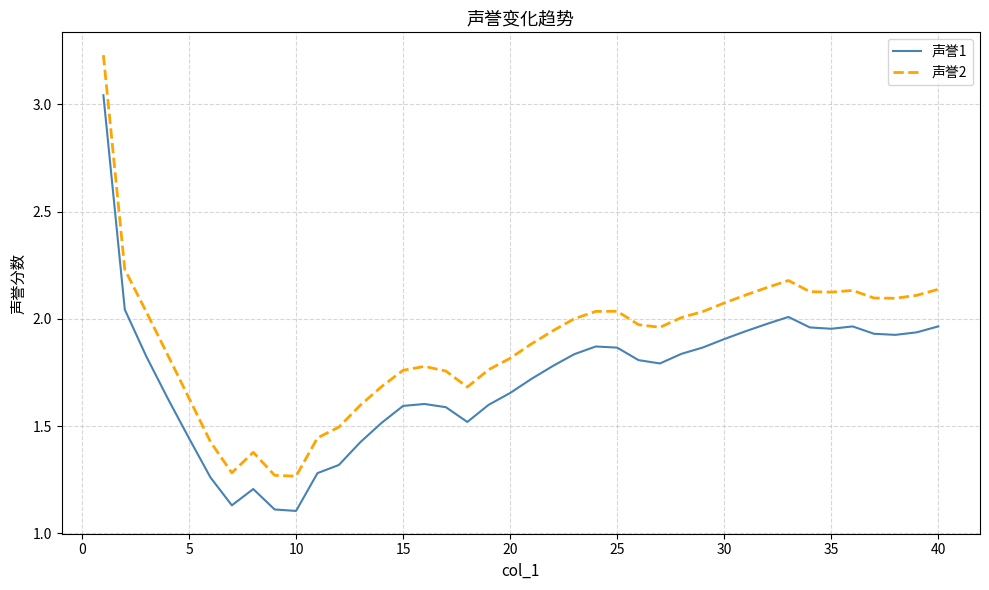

Which series has the largest total across all categories?

声誉2